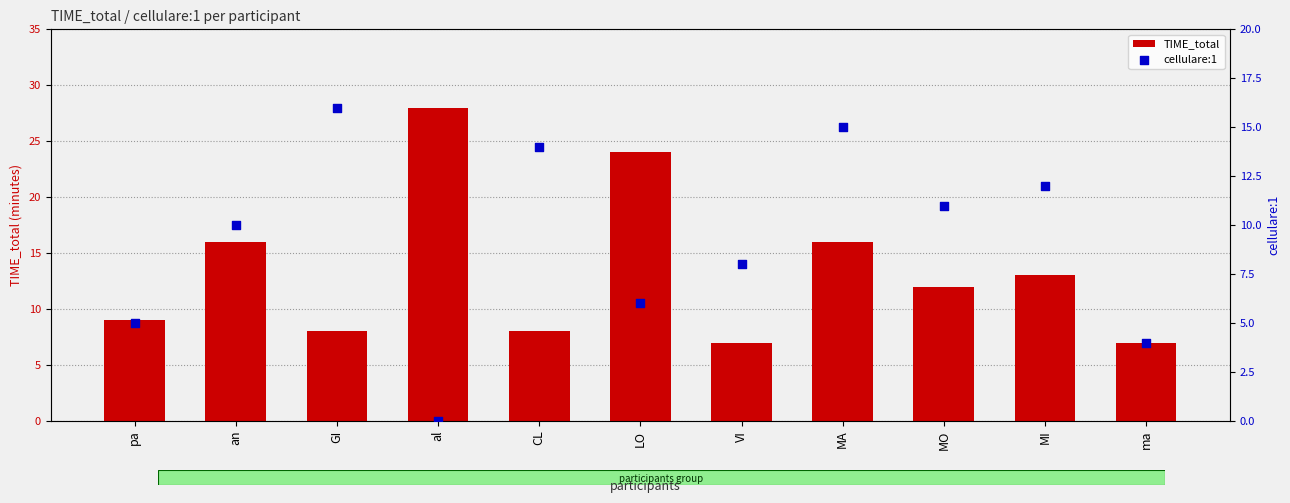

Which series has the widest spread of Y values?

TIME_total